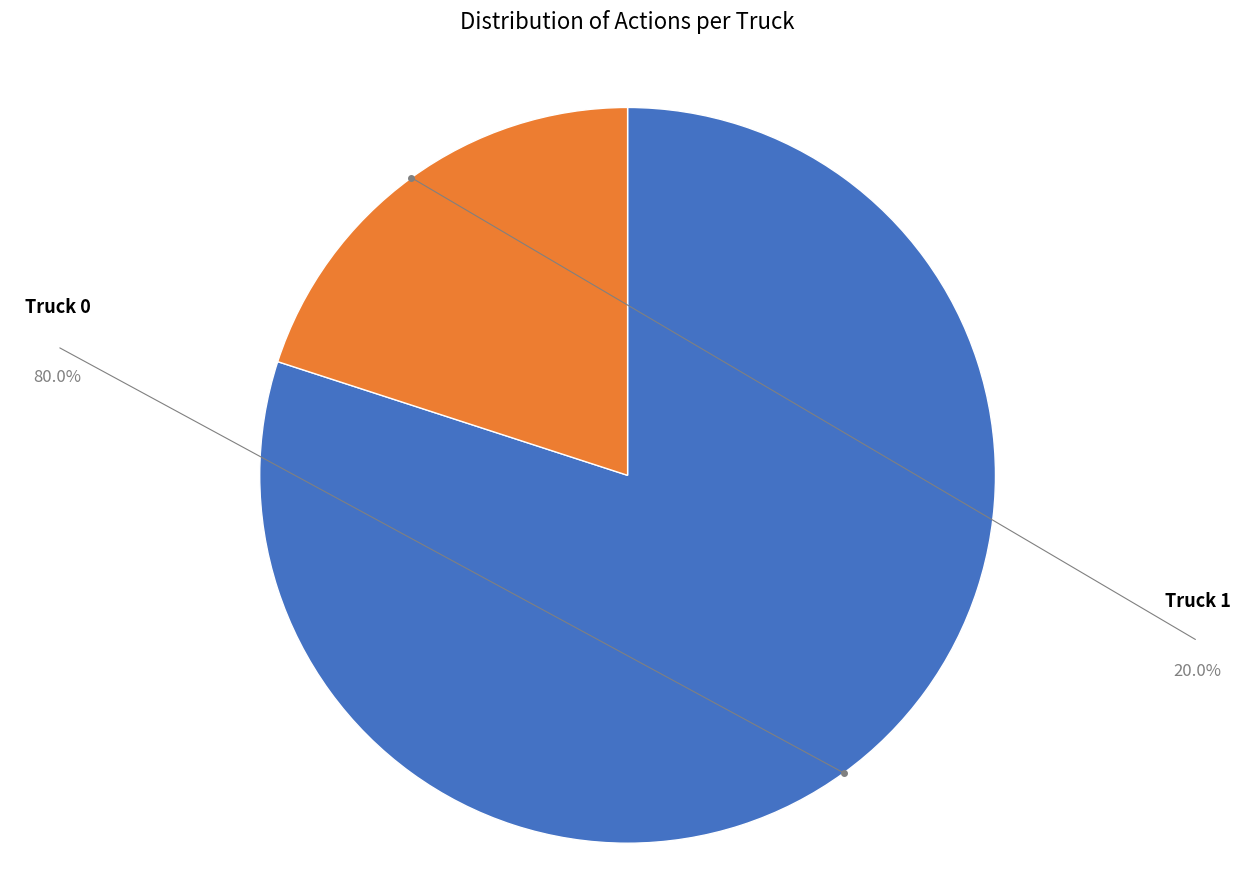

Does Truck 0 represent more than half of the total?

Yes